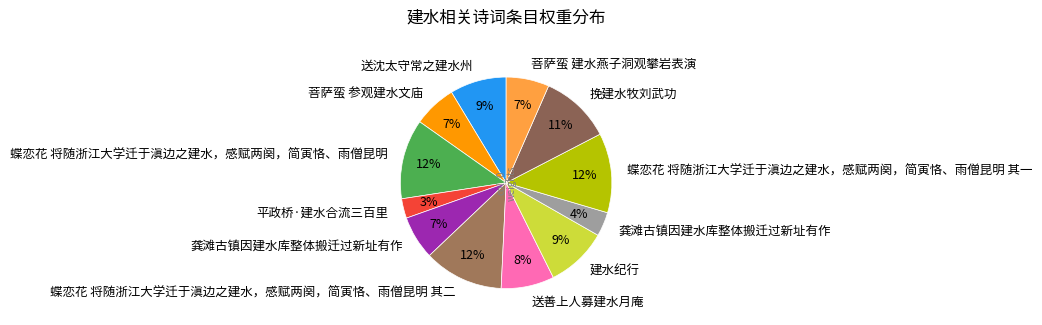

How many segments does this pie chart have?

12